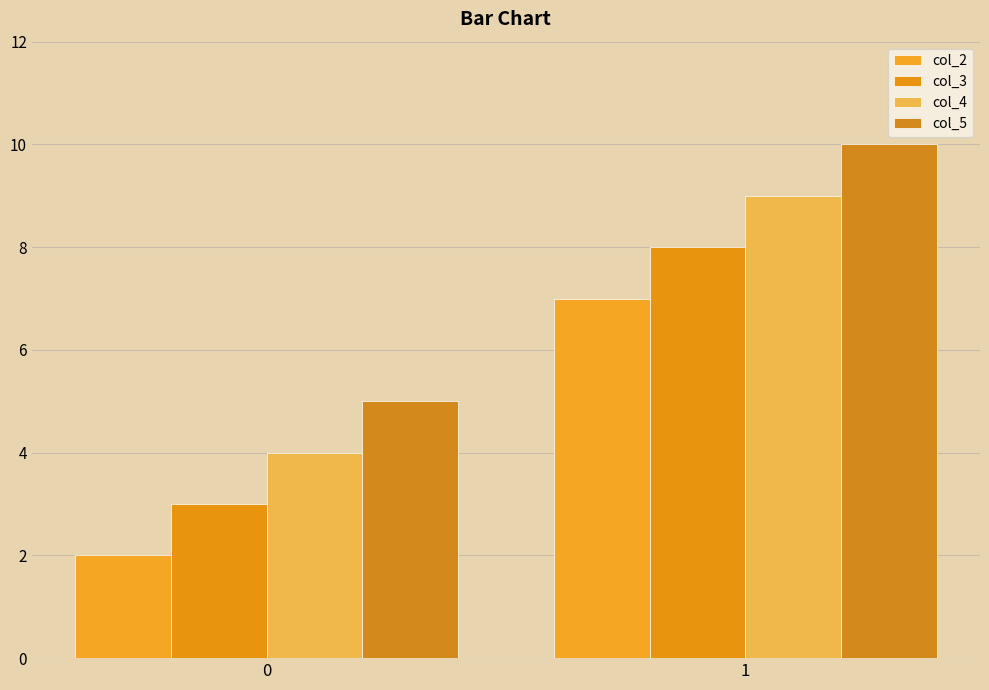

What is the sum of all col_3 values?

11